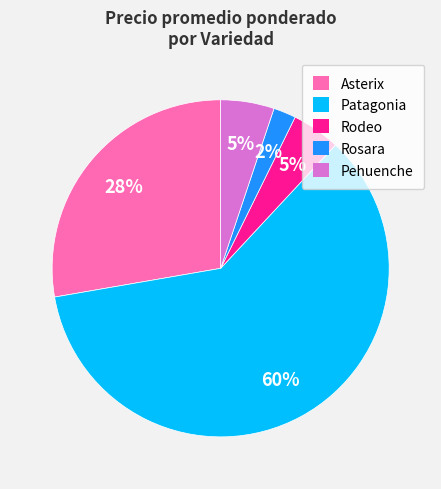

How many slices are in this pie chart?

5